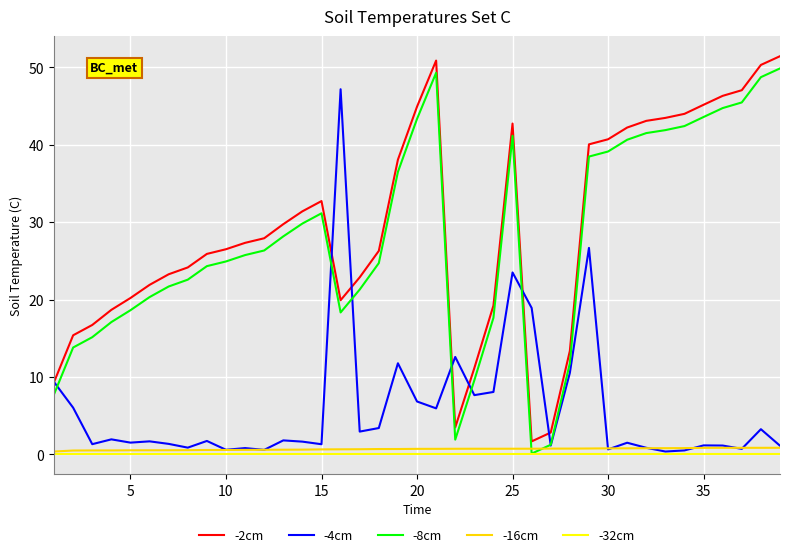

What is the minimum value for -2cm?

1.7